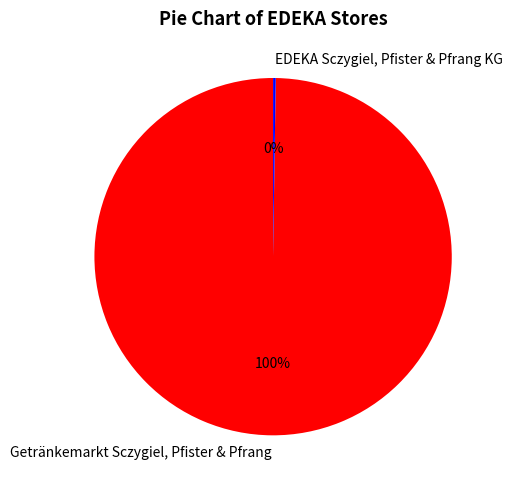

The Getränkemarkt Sczygiel, Pfister & Pfrang slice represents 100% of the pie. True or false?

True